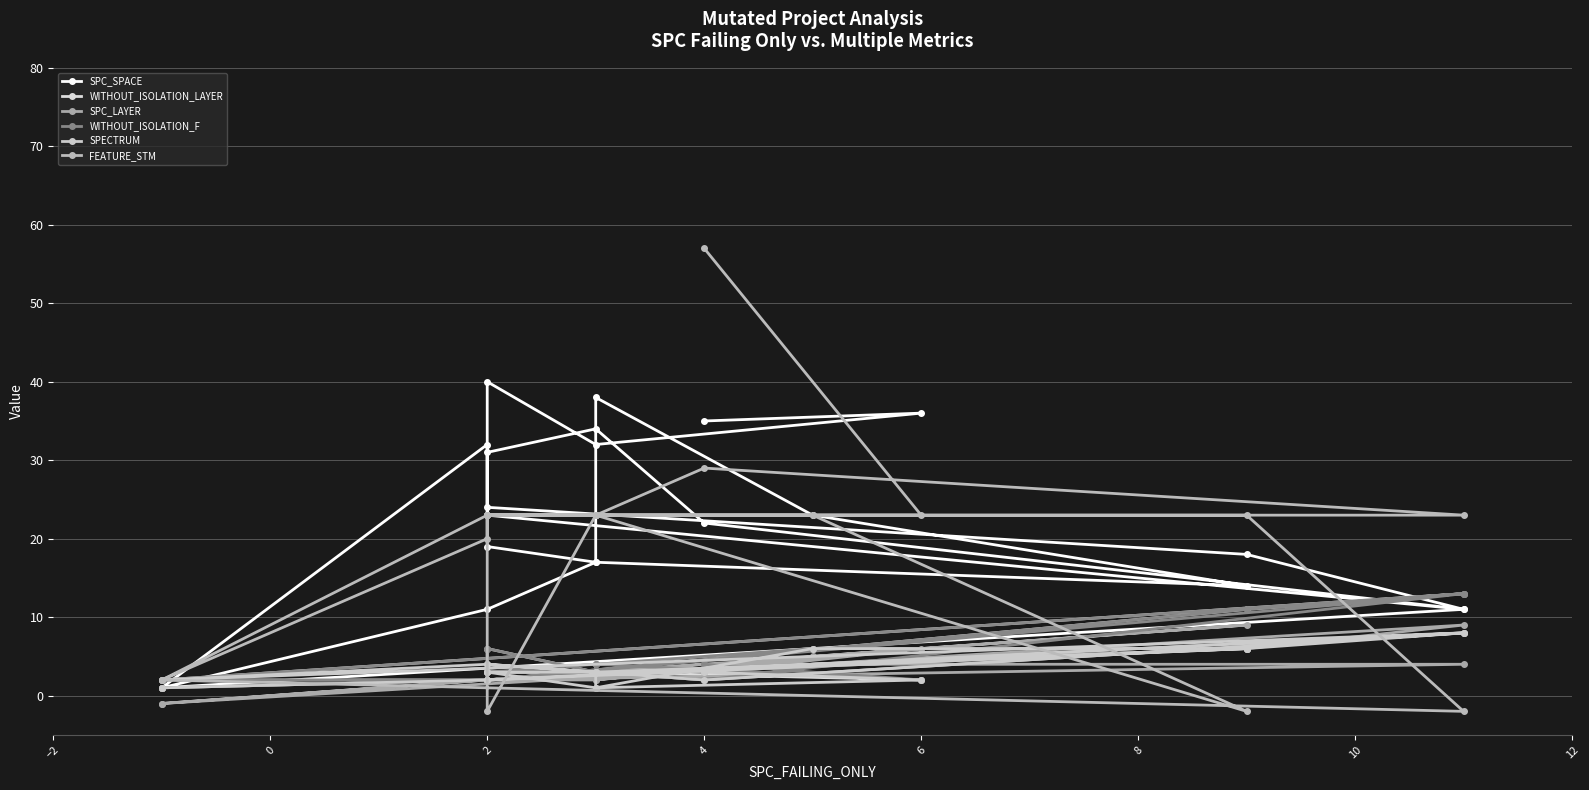

Is it true that FEATURE_STM equals 6 at 2?

False